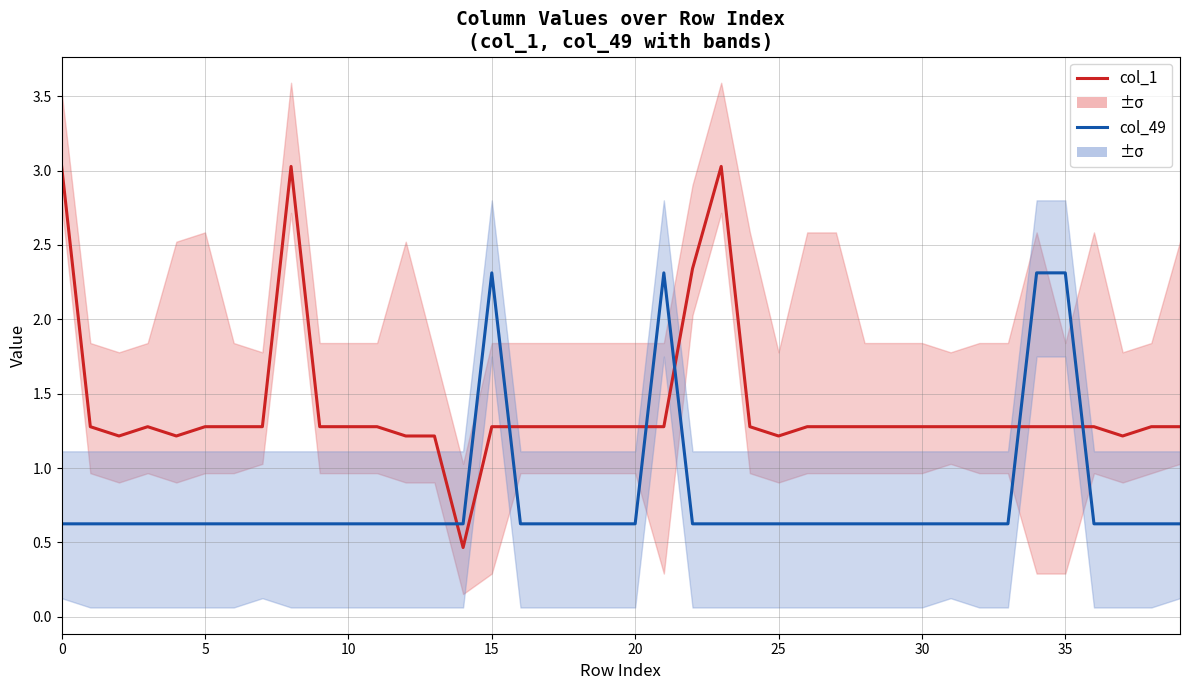

Rank the series by their maximum value, from highest to lowest.

col_1, col_49